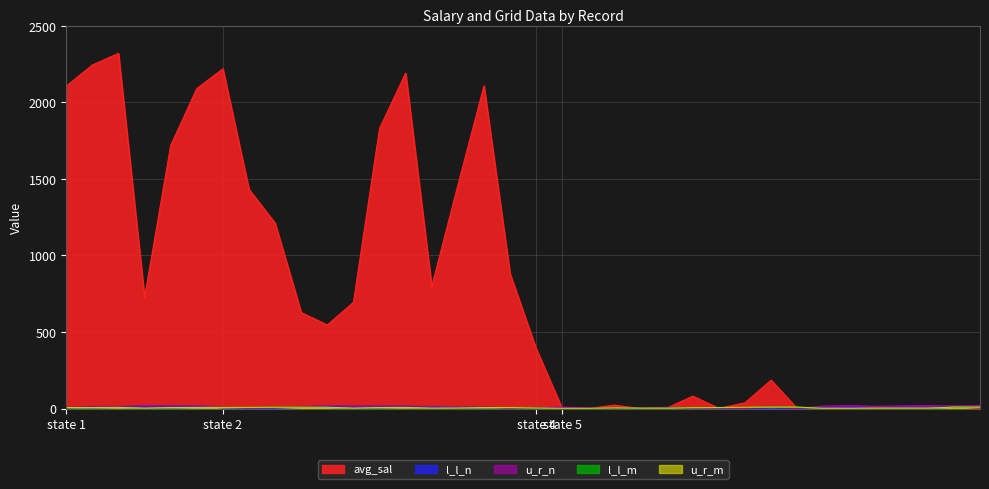

What is the difference between the maximum and minimum values in the l_l_m series?

9.0